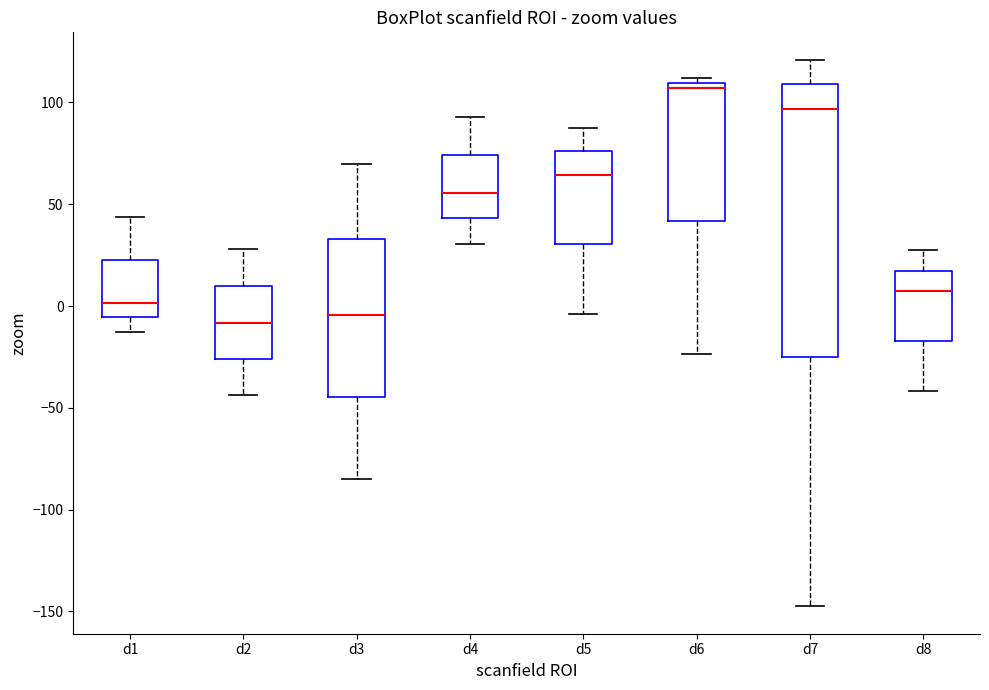

Reading left to right, read every box against the y-axis: the position of its median line, the range the box covers, and the ends of its whiskers. The values are not printed on the chart, so give them approximately, as read against the axis.

d1: median 0, box -5 to 25, whiskers -10 to 45
d2: median -10, box -25 to 10, whiskers -45 to 30
d3: median -5, box -45 to 35, whiskers -85 to 70
d4: median 55, box 45 to 75, whiskers 30 to 95
d5: median 65, box 30 to 75, whiskers -5 to 90
d6: median 105, box 40 to 110, whiskers -25 to 110 (just above the box's upper edge)
d7: median 95, box -25 to 110, whiskers -145 to 120
d8: median 5, box -15 to 15, whiskers -40 to 30